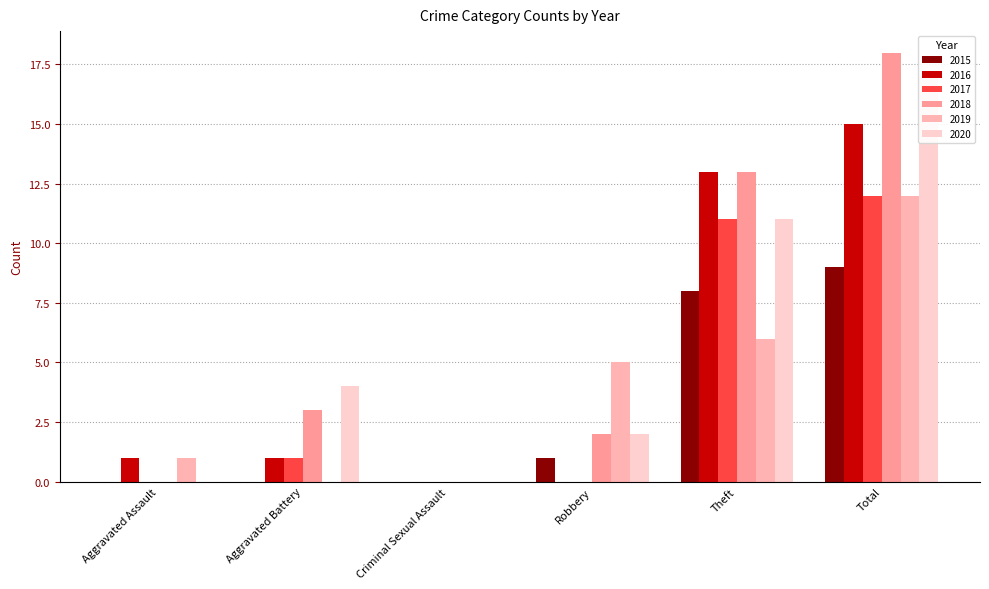

The 2019 series shows 0 at Aggravated Battery. True or false?

True